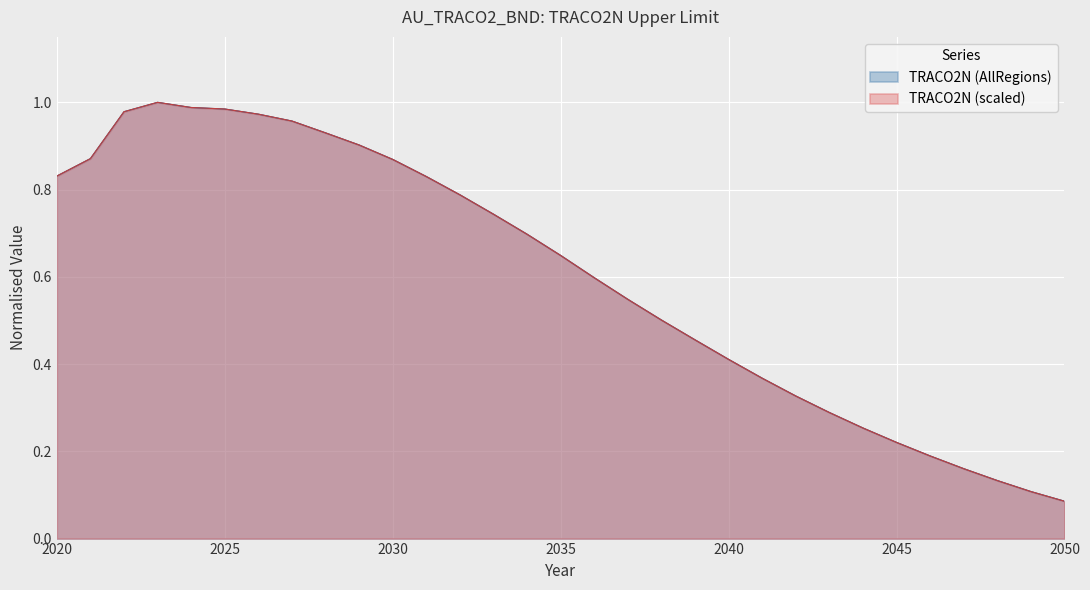

What are all the series names shown in the legend?

TRACO2N (AllRegions), TRACO2N (scaled)